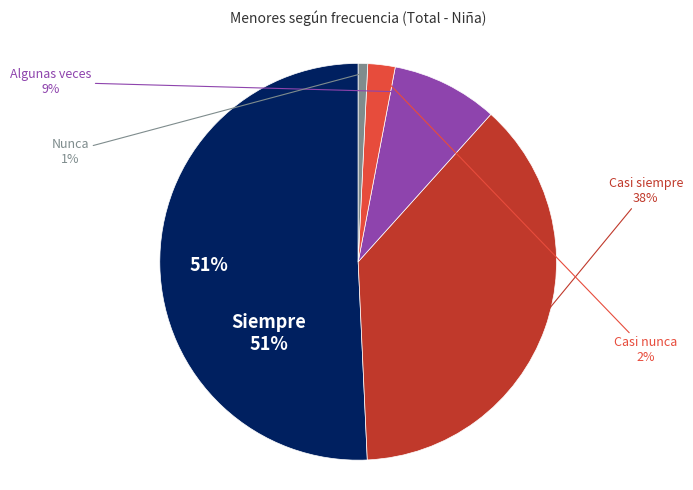

Between Nunca and Casi nunca, which is larger?

Casi nunca